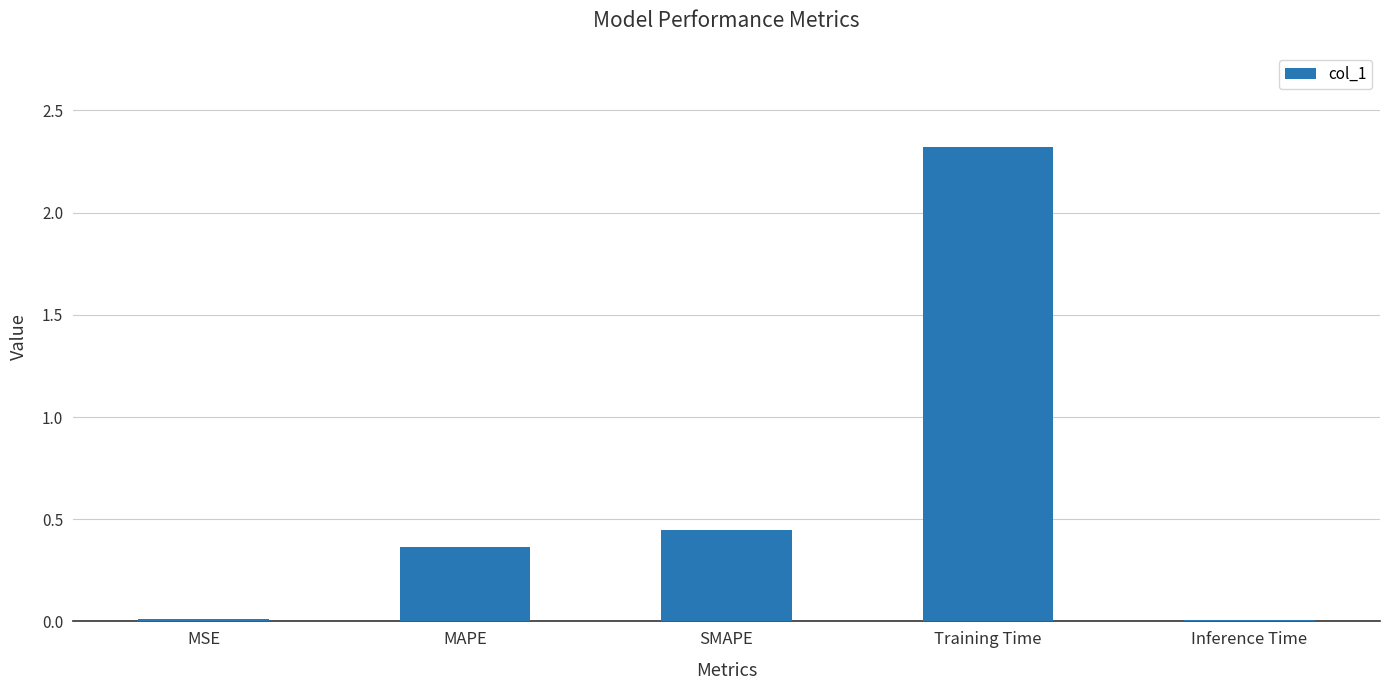

What is the difference between the maximum and minimum values?

2.3